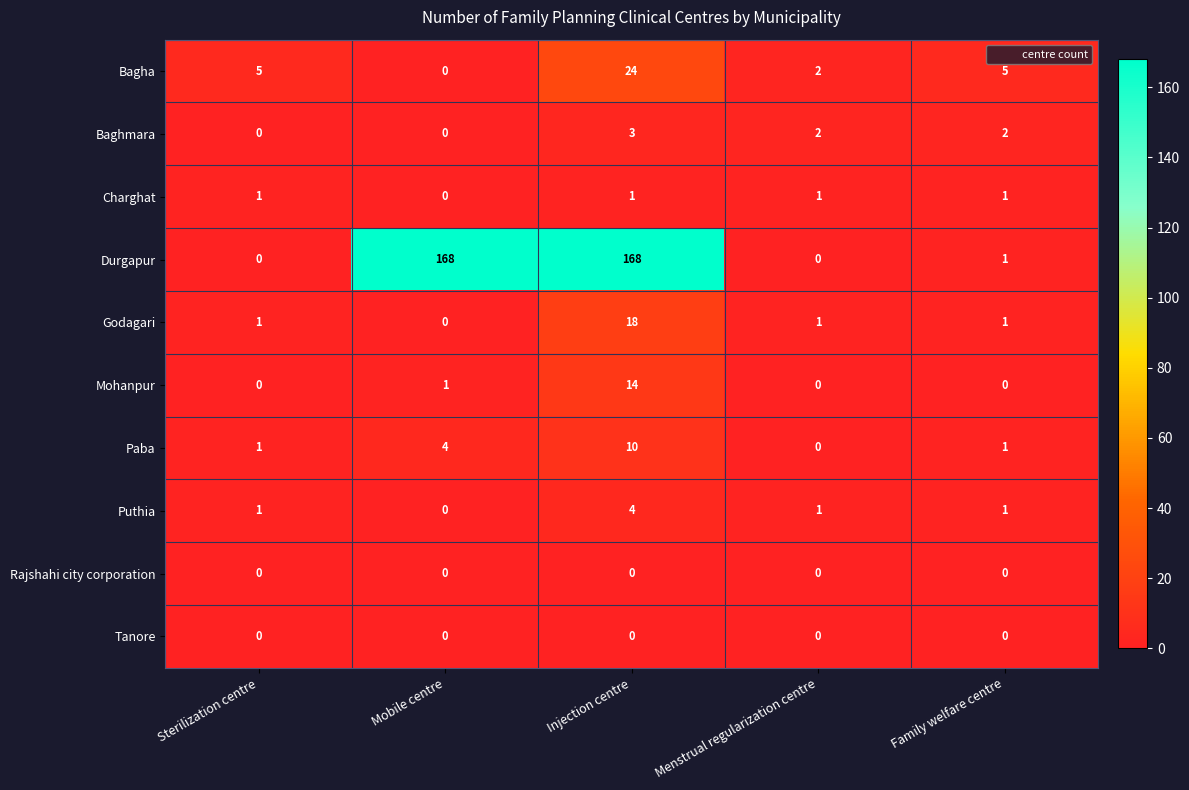

What is the total value across all series at Menstrual regularization centre?

7